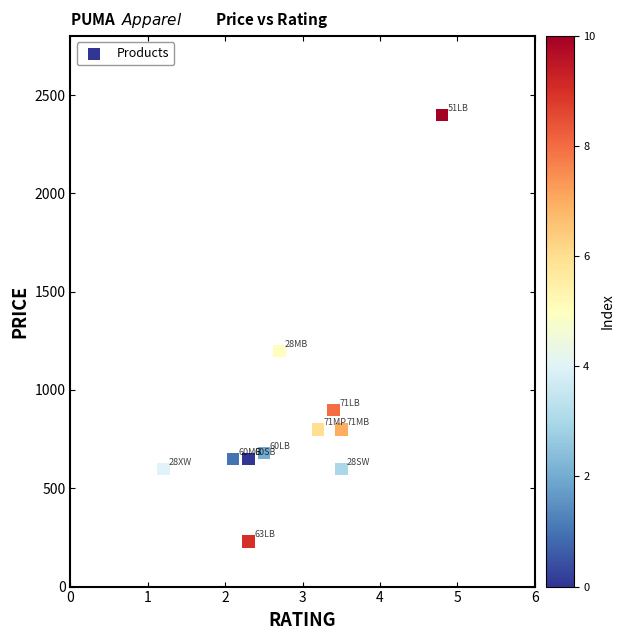

What is the range of Y values (max minus min)?

2169